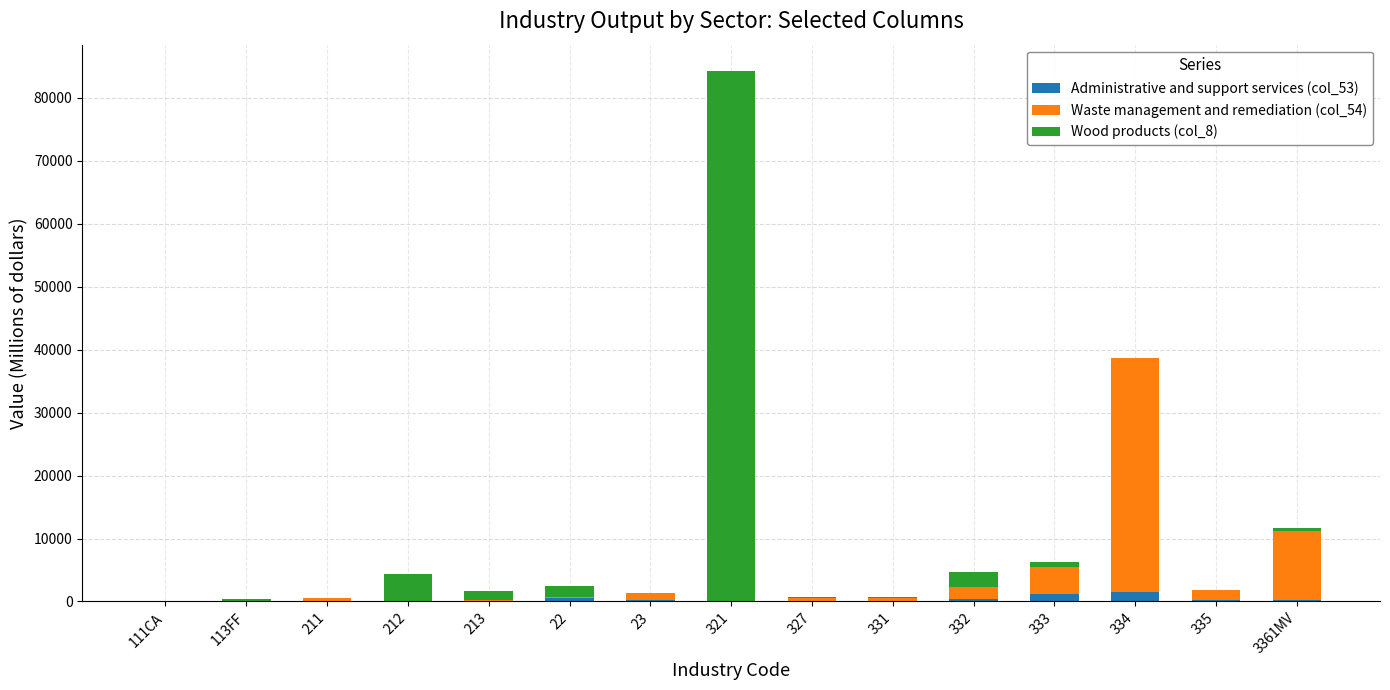

Is it true that Administrative and support services (col_53) equals 266 at 3361MV?

True